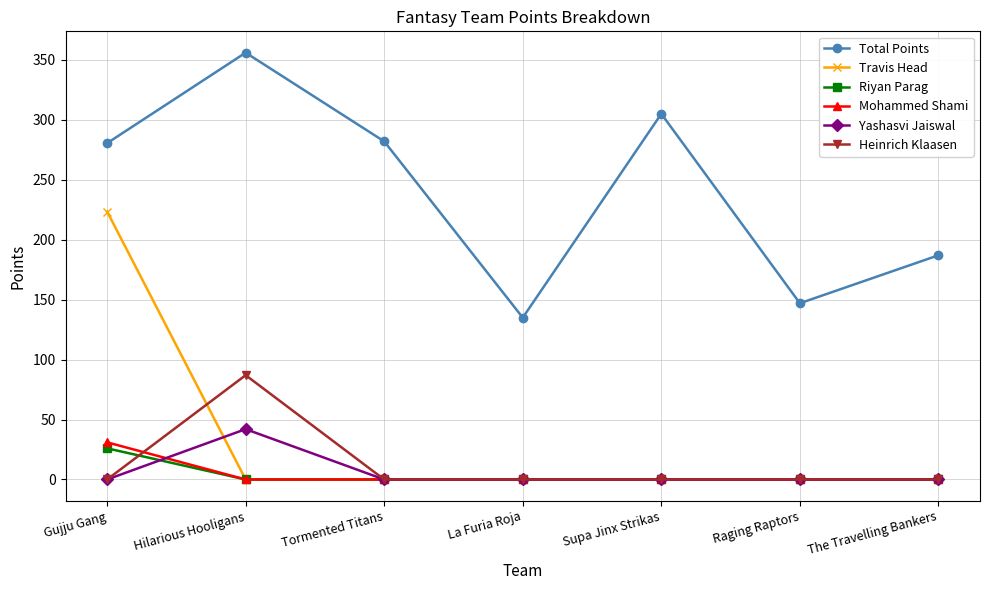

At which category does Total Points reach its first local peak?

Hilarious Hooligans